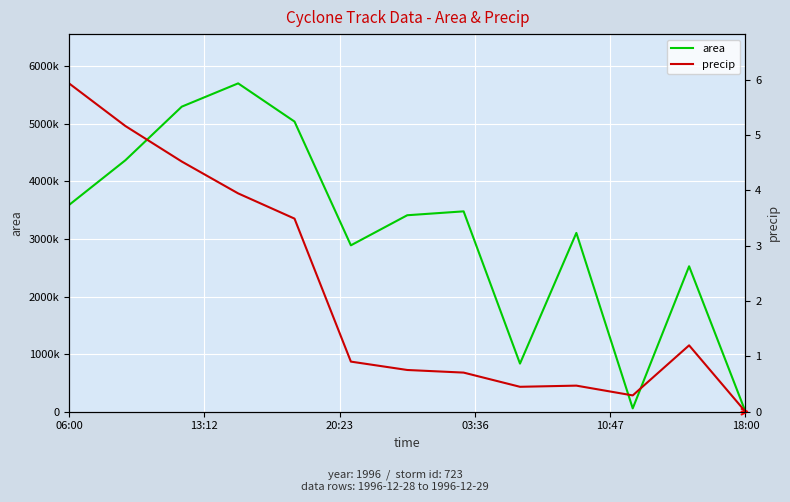

Which series has the widest spread of values?

area